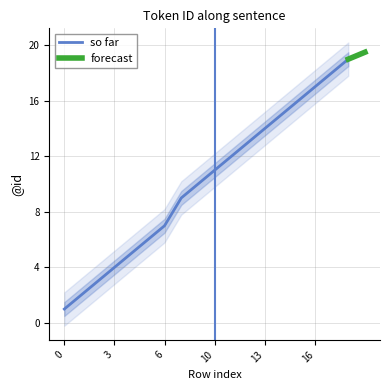

How many data points are above 11?

8